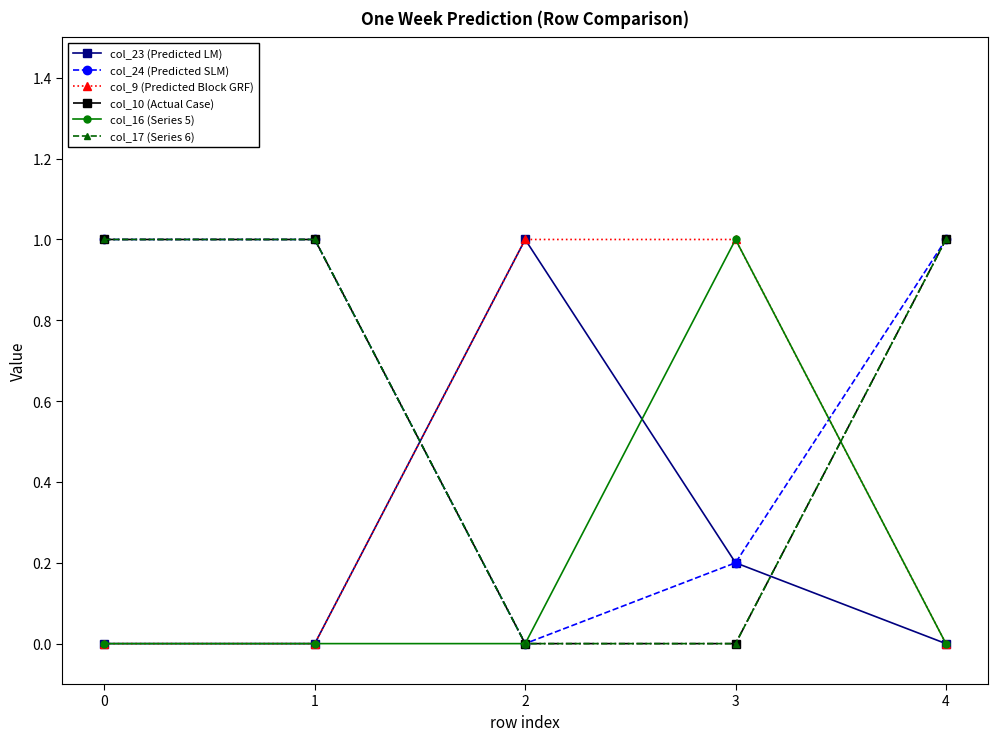

What is the value of the col_24 (Predicted SLM) point at the 2nd from the left?

1.0